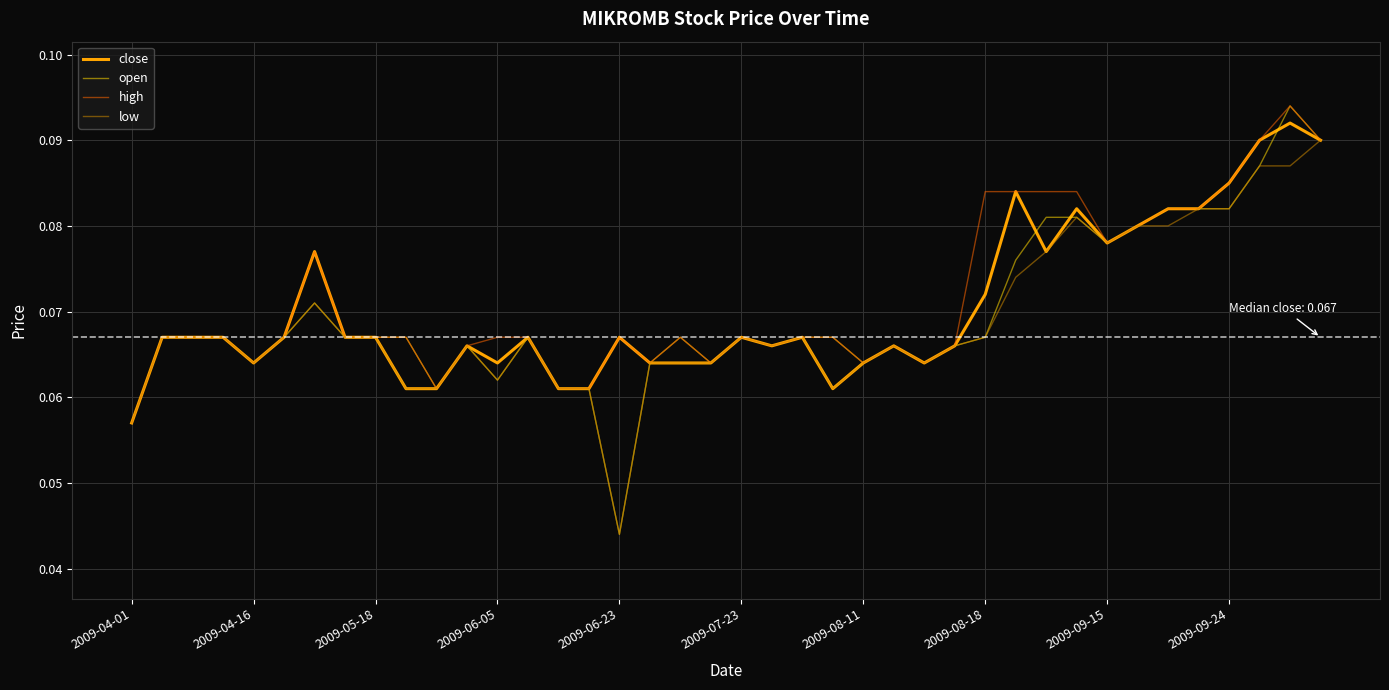

Which series has the widest spread of values?

open